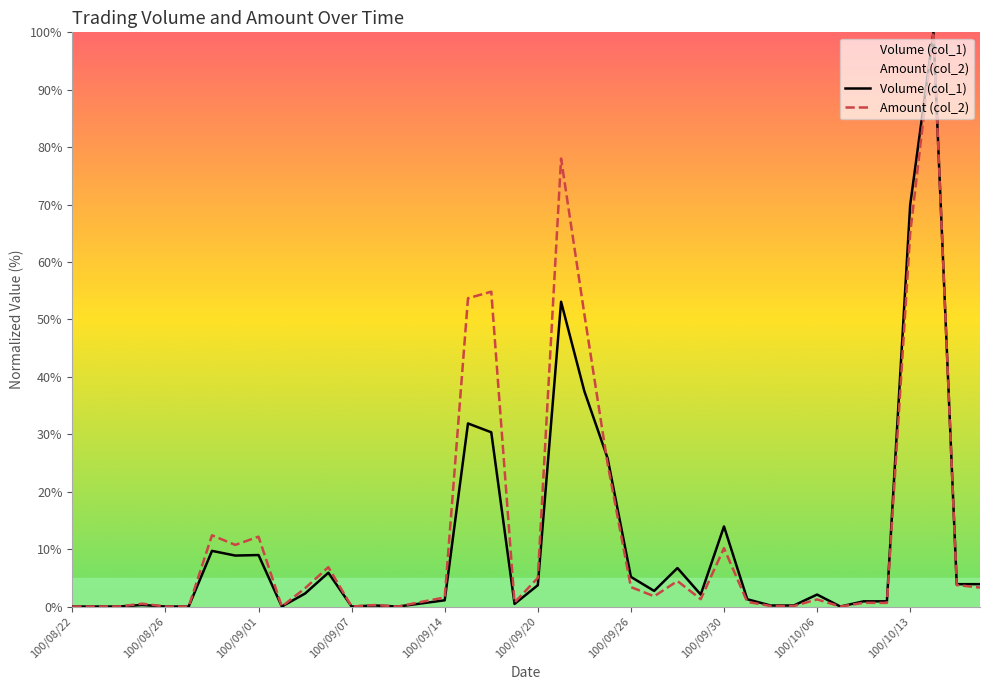

What position from the right is 29?

11